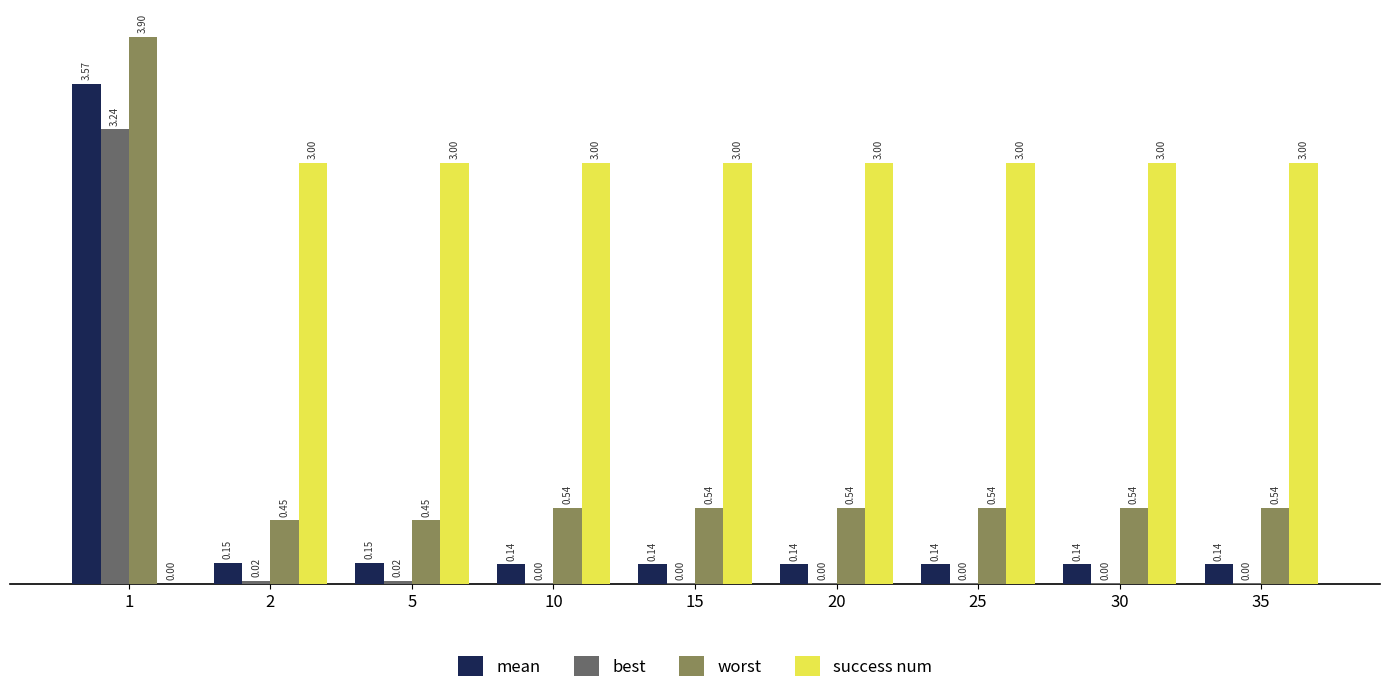

How many groups of bars are there?

9